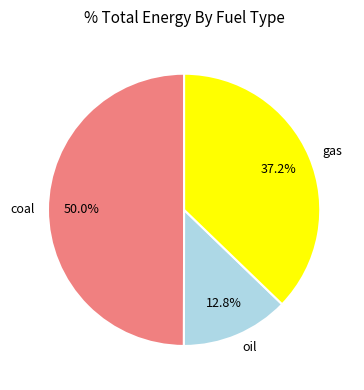

Is it true that gas is 37% of the pie?

True